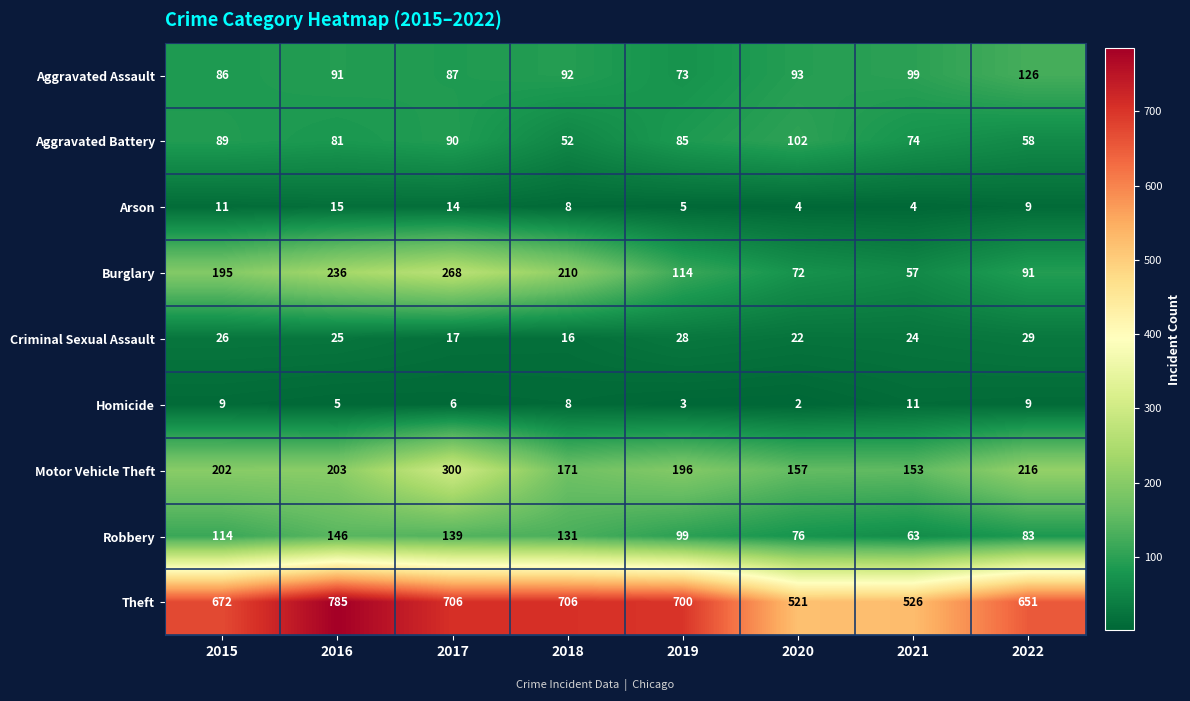

True or false: Homicide has a value of 5 at 2019.

False